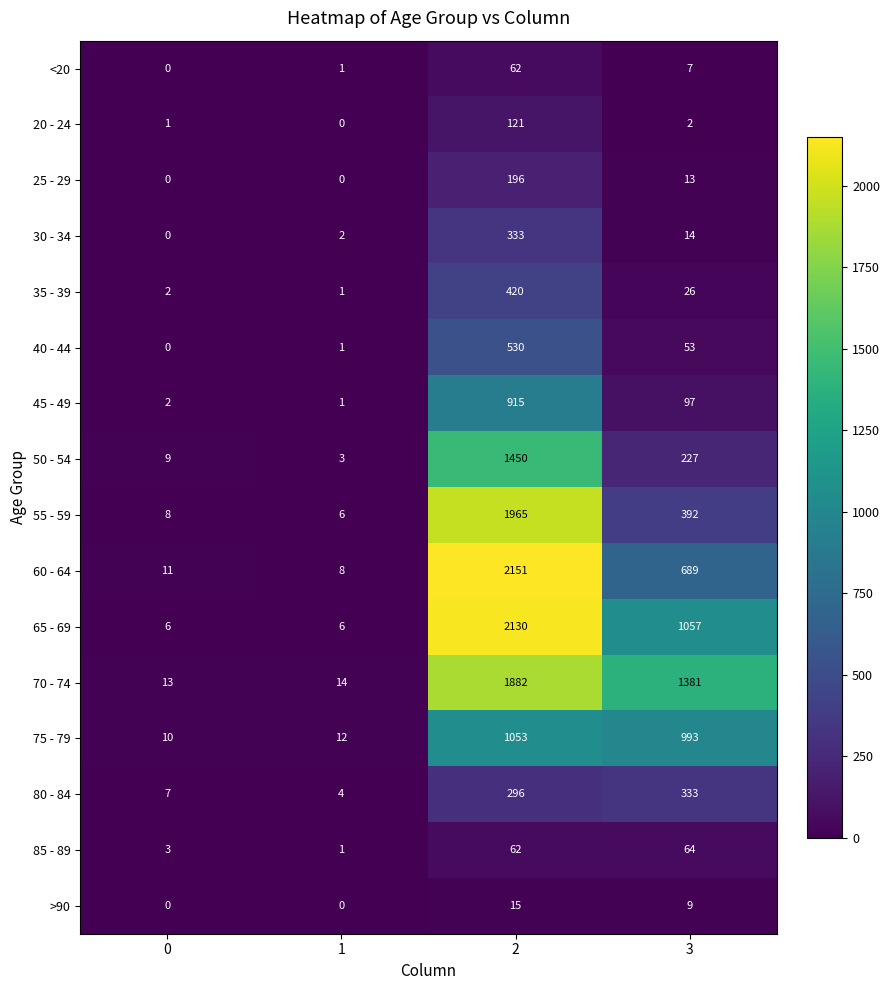

How many categories are shown in the chart?

4